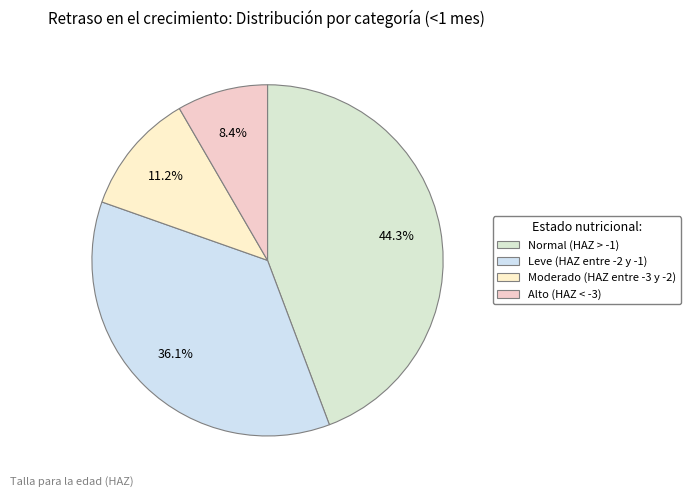

Does Leve (HAZ entre -2 y -1) account for over 50% of the chart?

No